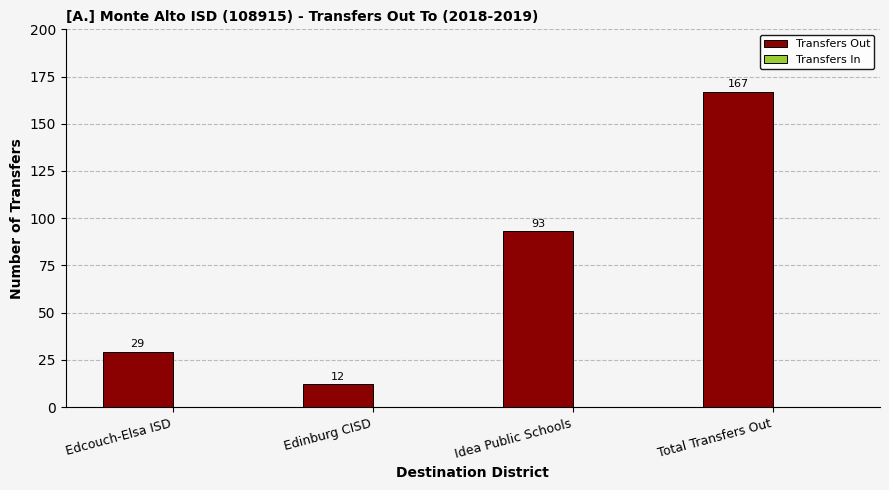

Rank the categories by value from highest to lowest.

Total Transfers Out, Idea Public Schools, Edcouch-Elsa ISD, Edinburg CISD